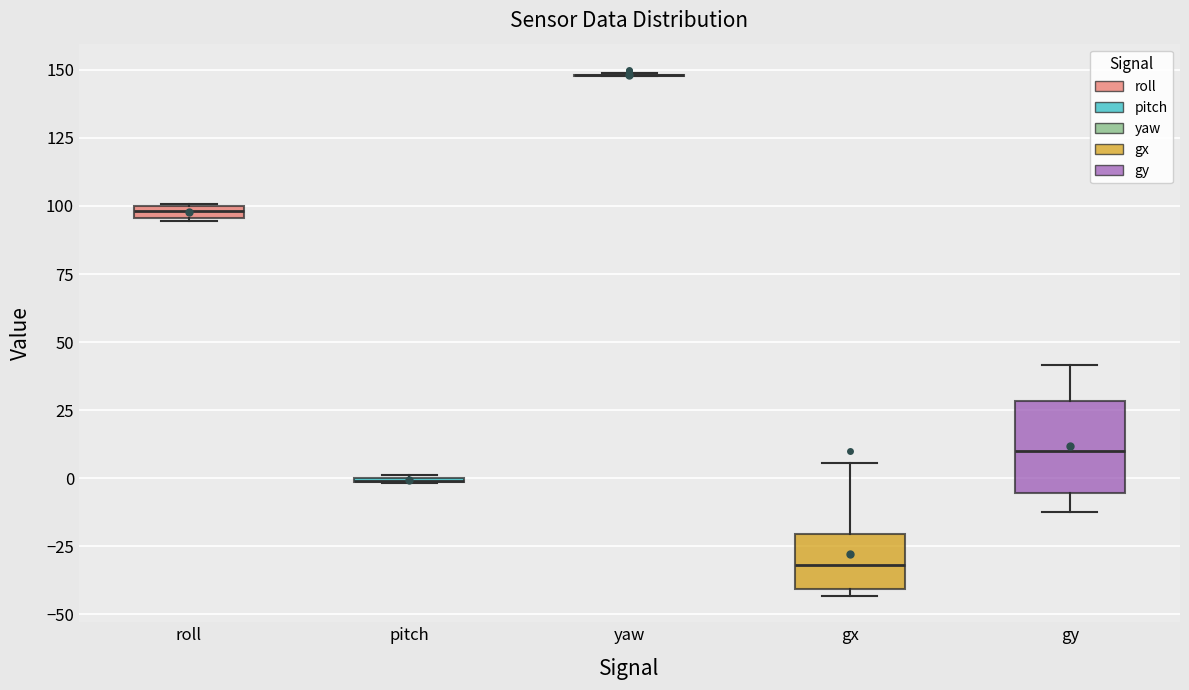

Comparing the boxes themselves (not the whiskers), which one is the tallest?

gy